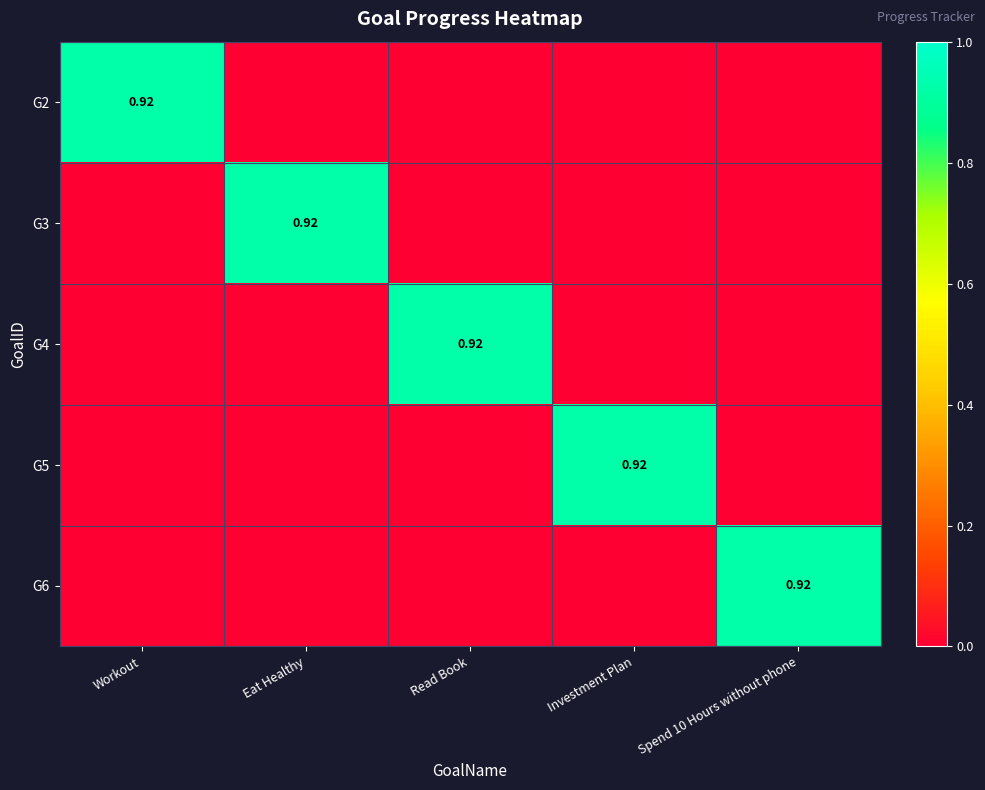

Rank the categories by G6 value from lowest to highest.

Workout, Eat Healthy, Read Book, Investment Plan, Spend 10 Hours without phone